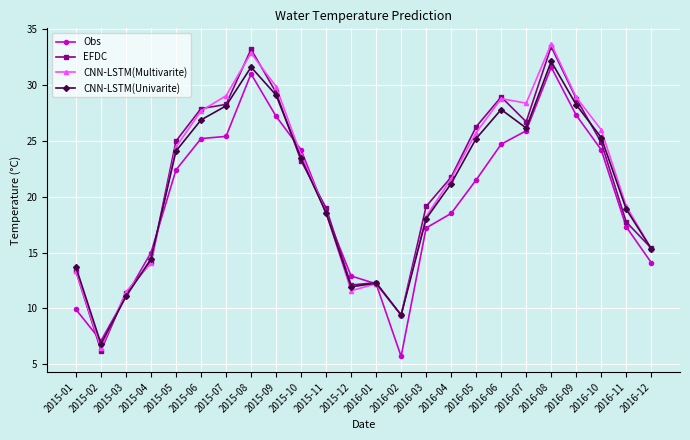

The Obs series shows 9.9 at 2015-01. True or false?

True